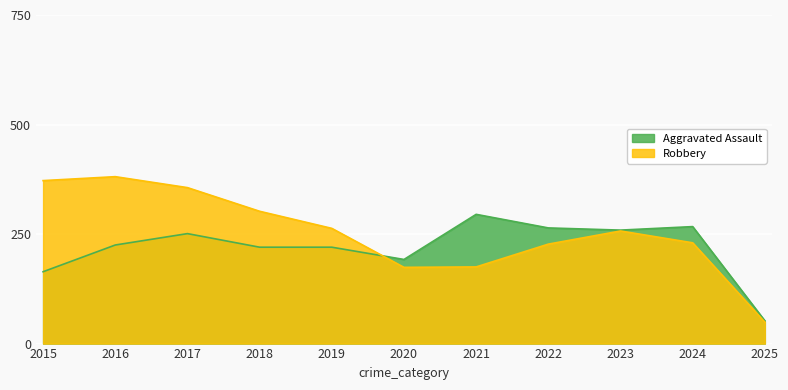

Where is the first local minimum for Aggravated Assault?

2020